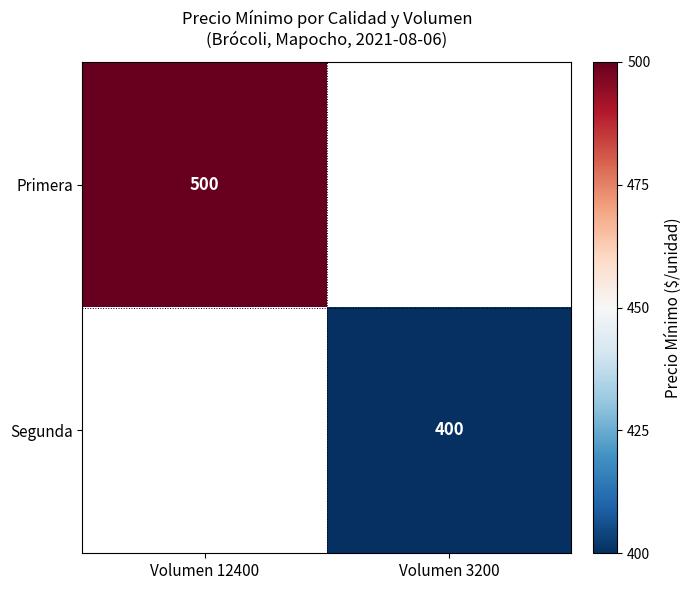

The Primera series shows 176 at Volumen 12400. True or false?

False